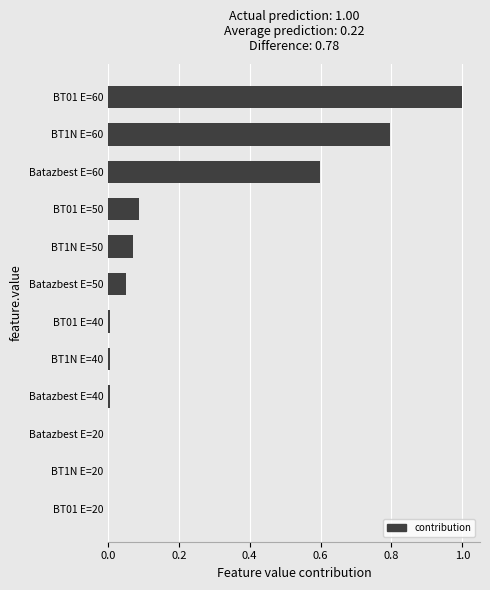

The value at Batazbest E=50 is 0.0. True or false?

False